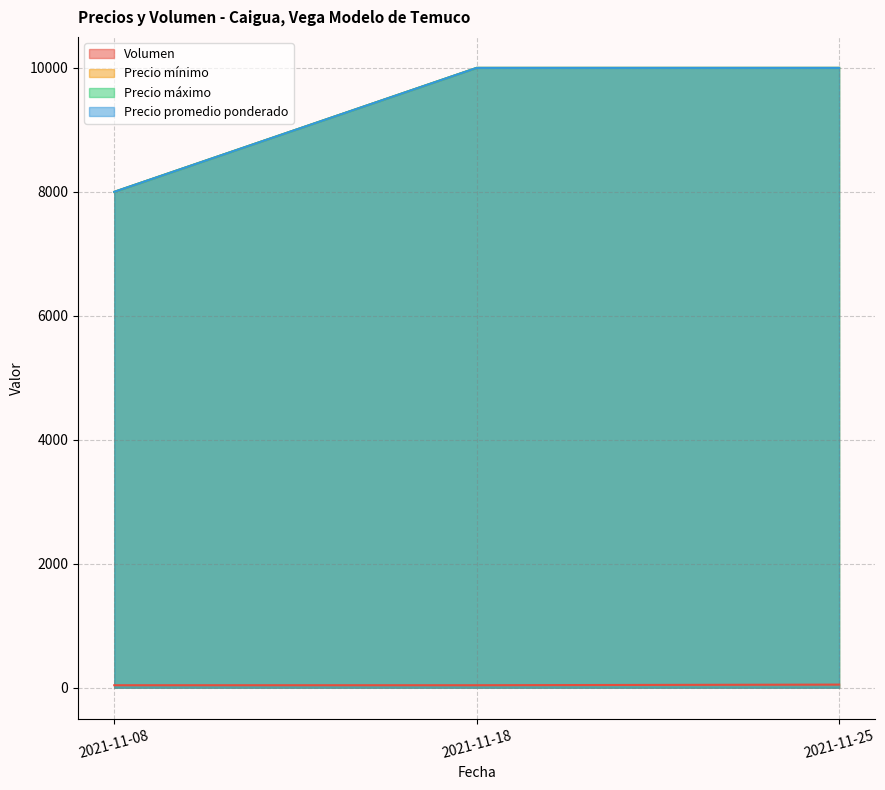

Is it true that Precio máximo equals 8000 at 2021-11-08?

True